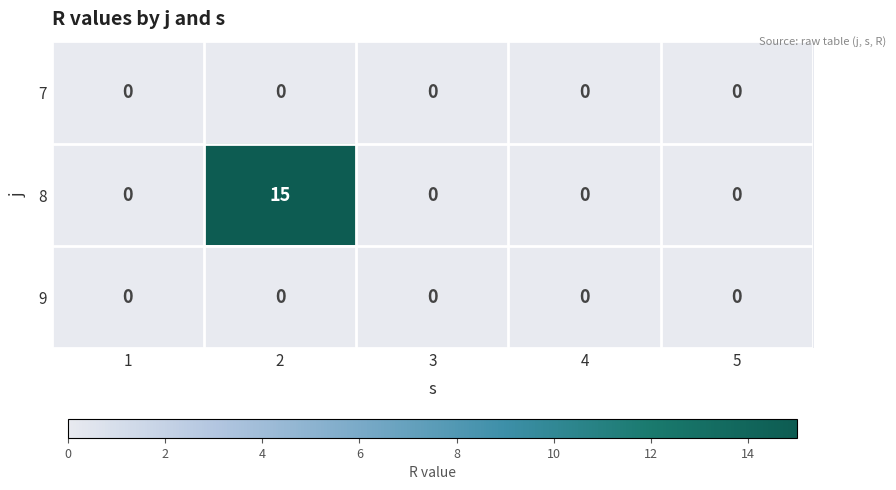

Reading left to right, transcribe all the data shown in this chart.

7: 0	0	0	0	0
8: 0	15	0	0	0
9: 0	0	0	0	0